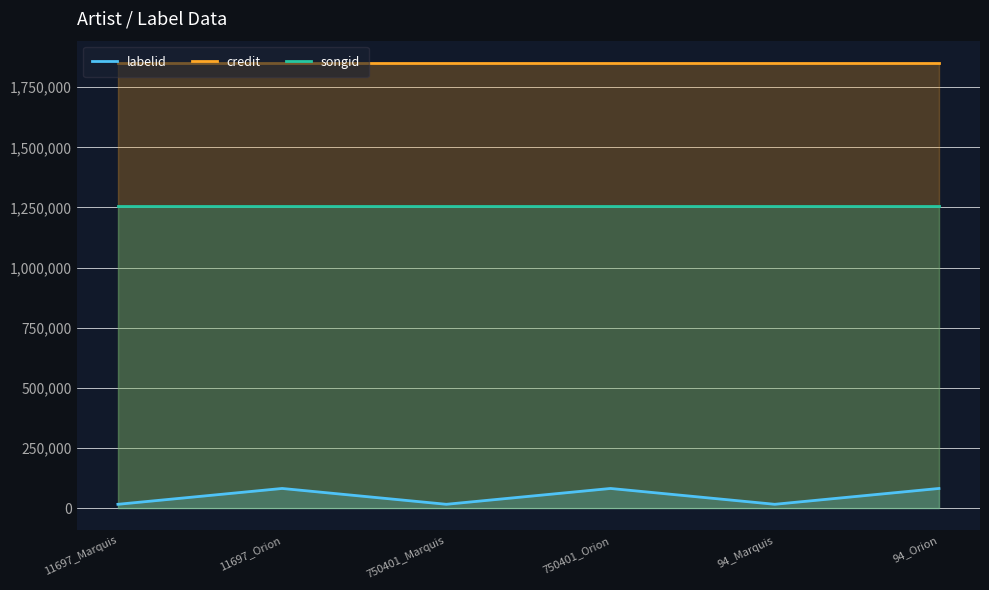

At which category is the sum across all series the highest?

11697_Orion